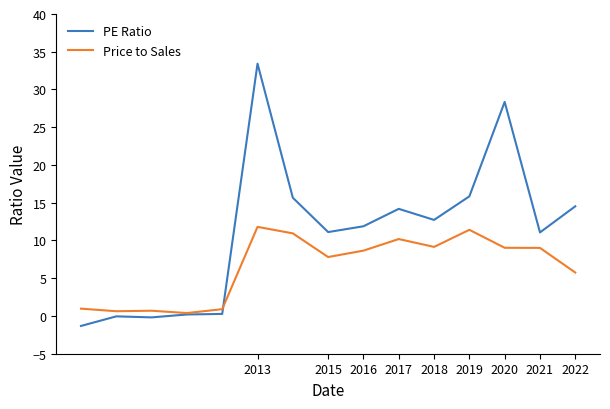

What is the maximum value shown in the chart?

33.4